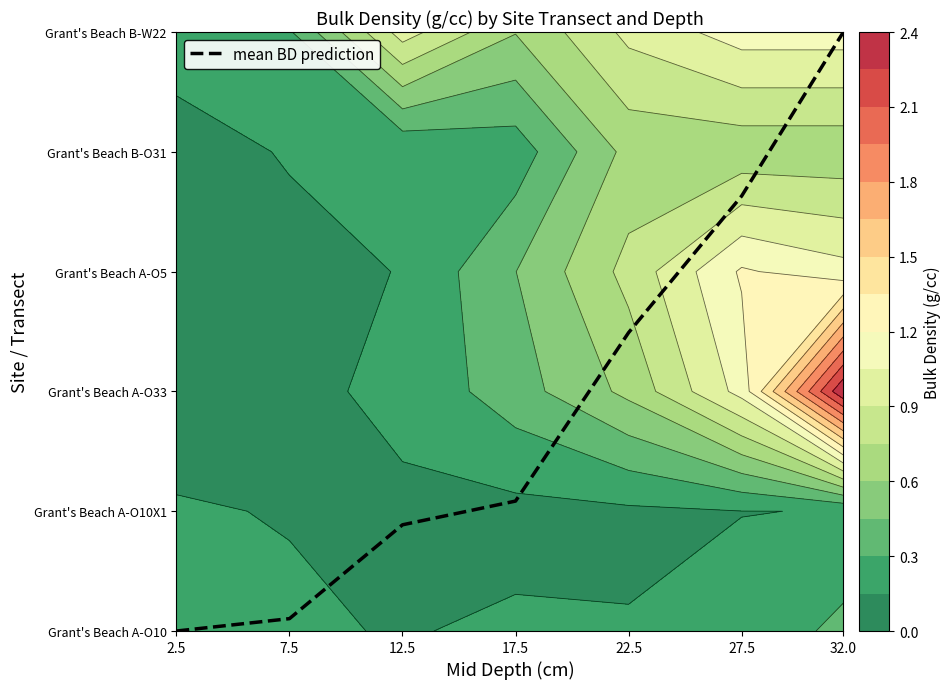

Rank the categories by value from lowest to highest.

2.5, 7.5, 12.5, 17.5, 22.5, 27.5, 32.0